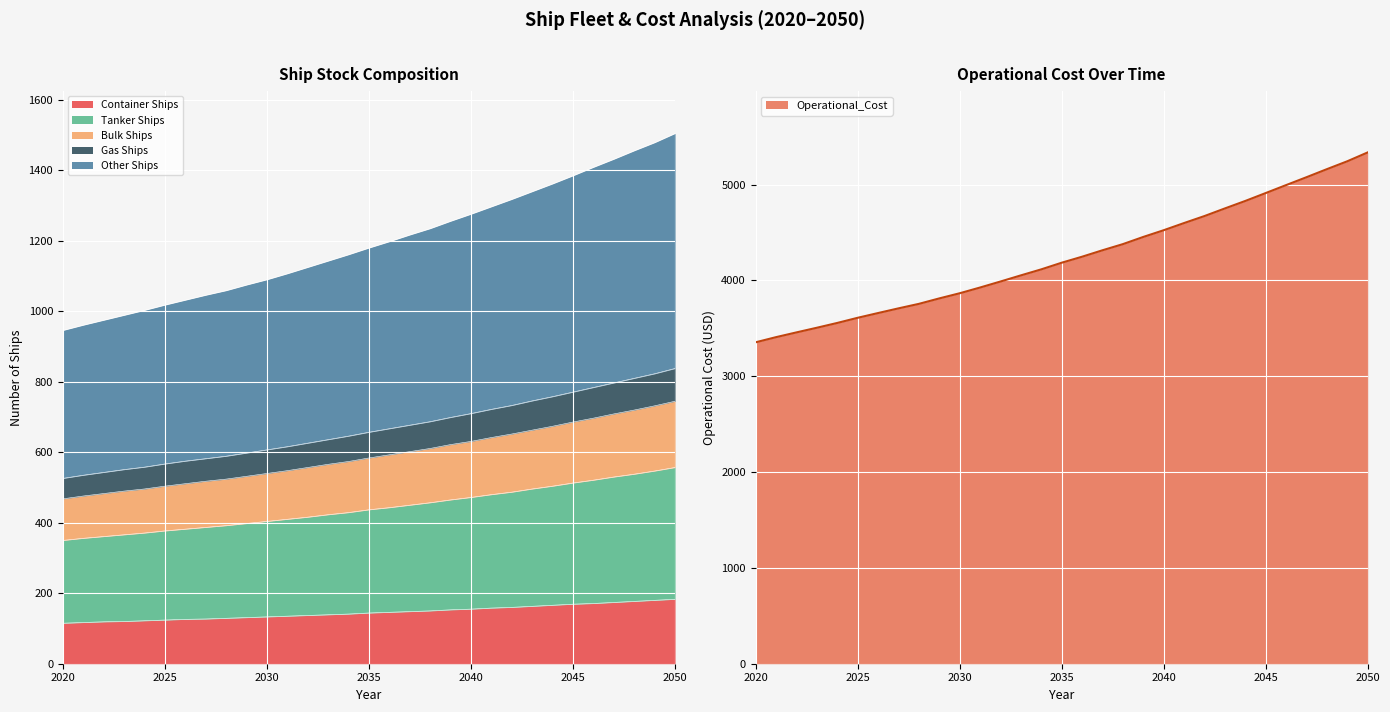

What is the minimum value for Container Ships?

115